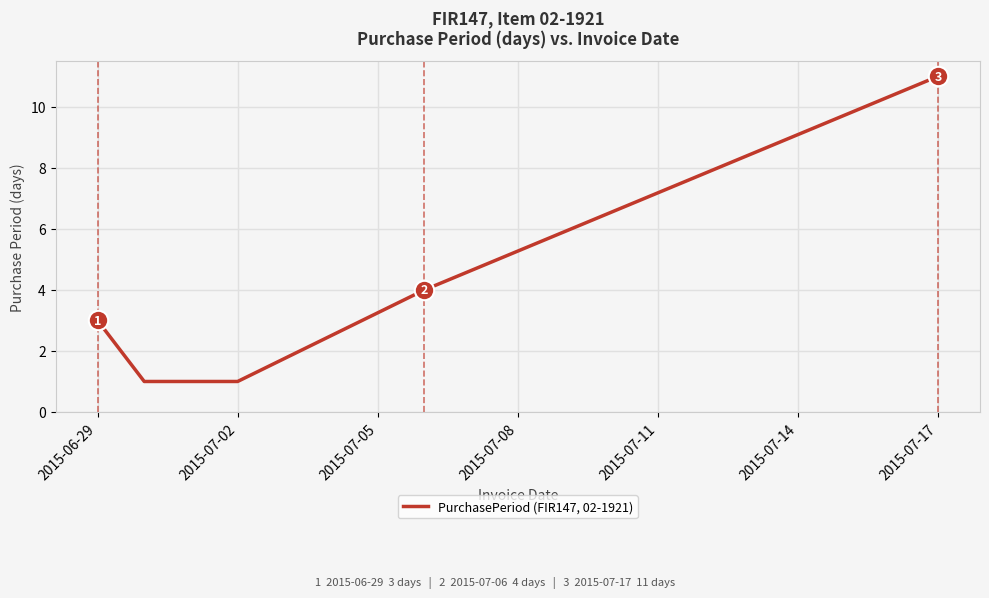

How many series are shown in this chart?

1